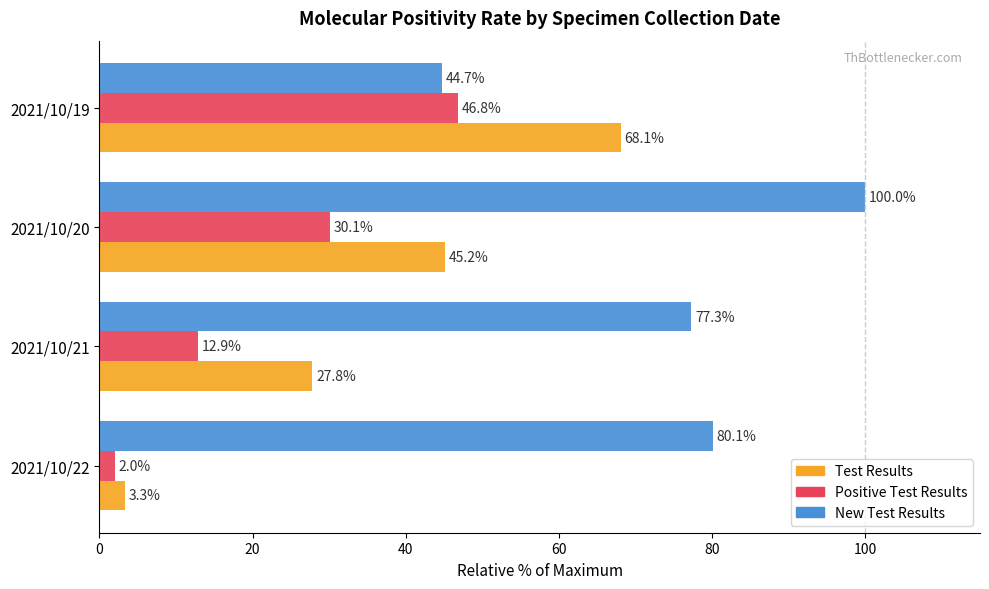

What is the sum of all Positive Test Results values?

91.8